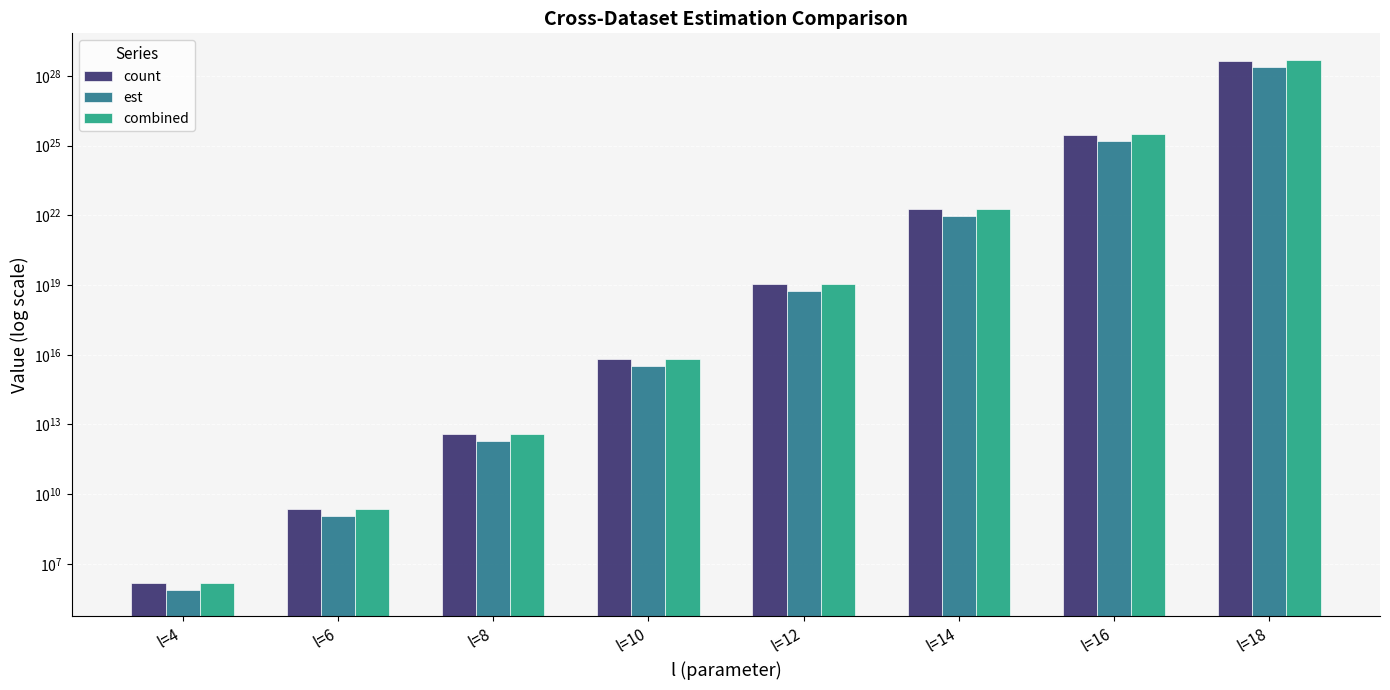

How many data points in combined are less than 11416044522852745216?

4